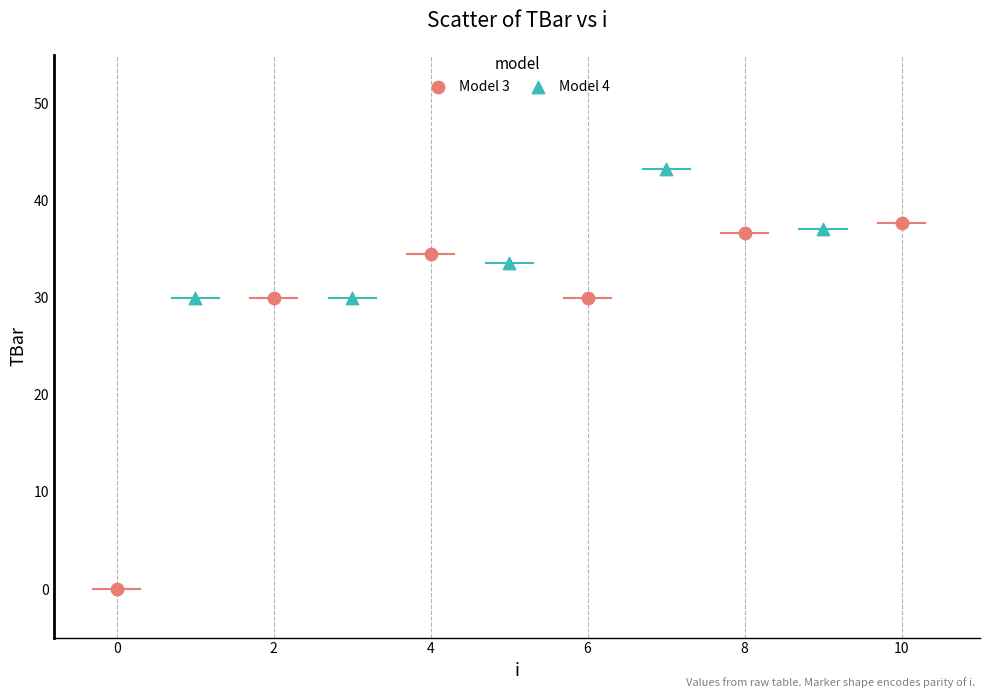

Which series contains the lowest Y value?

Model 3